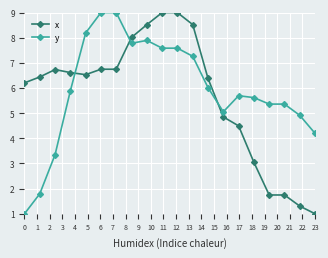

Which series ends up on top after the final intersection of x and y?

y